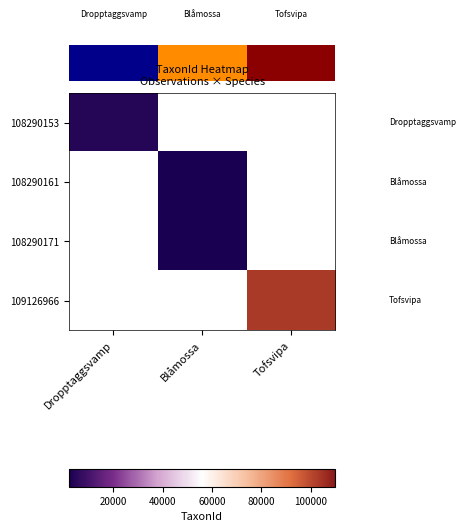

At how many categories does at least one series exceed 9302?

1